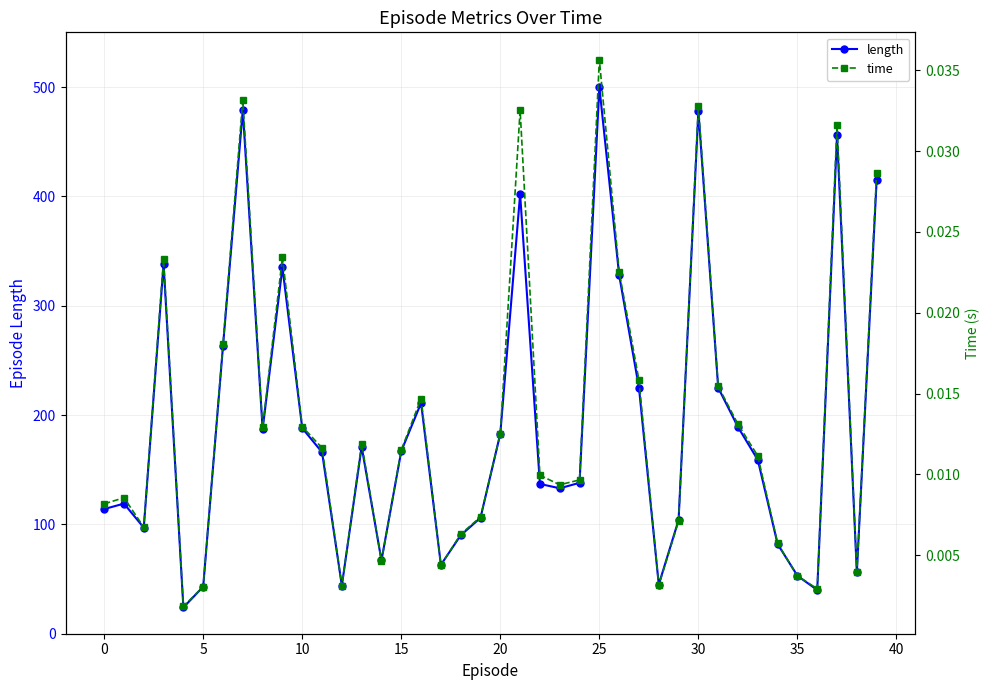

True or false: length has more than 2 interior local peaks.

True